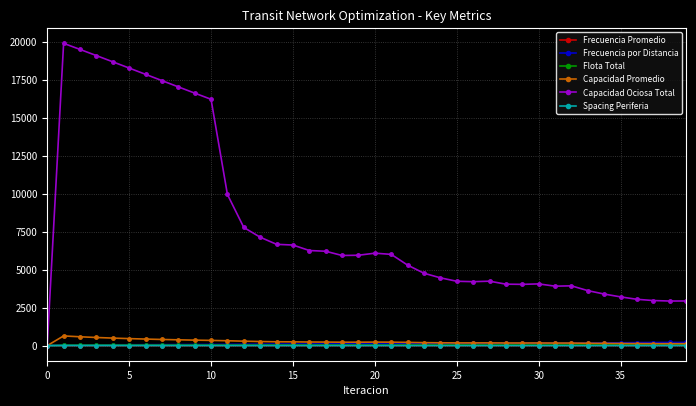

Which series has the largest range (max minus min)?

Capacidad Ociosa Total